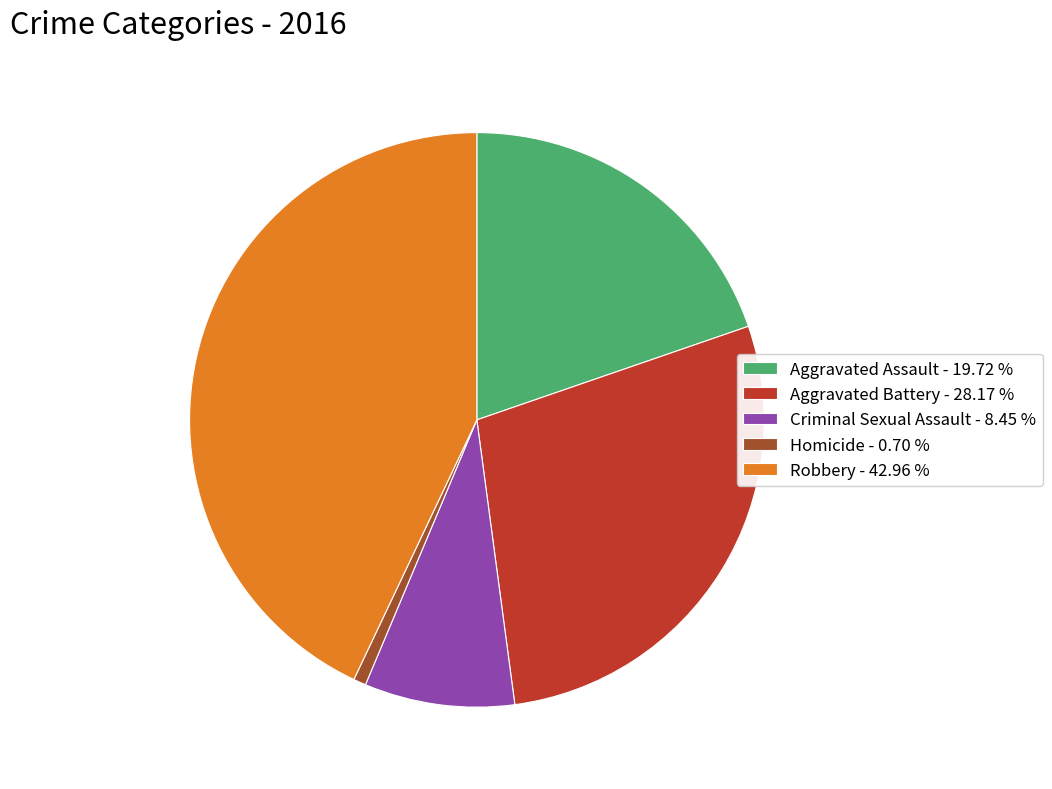

Is the sum of Aggravated Battery - 28.17 % and Robbery - 42.96 % greater than half?

Yes